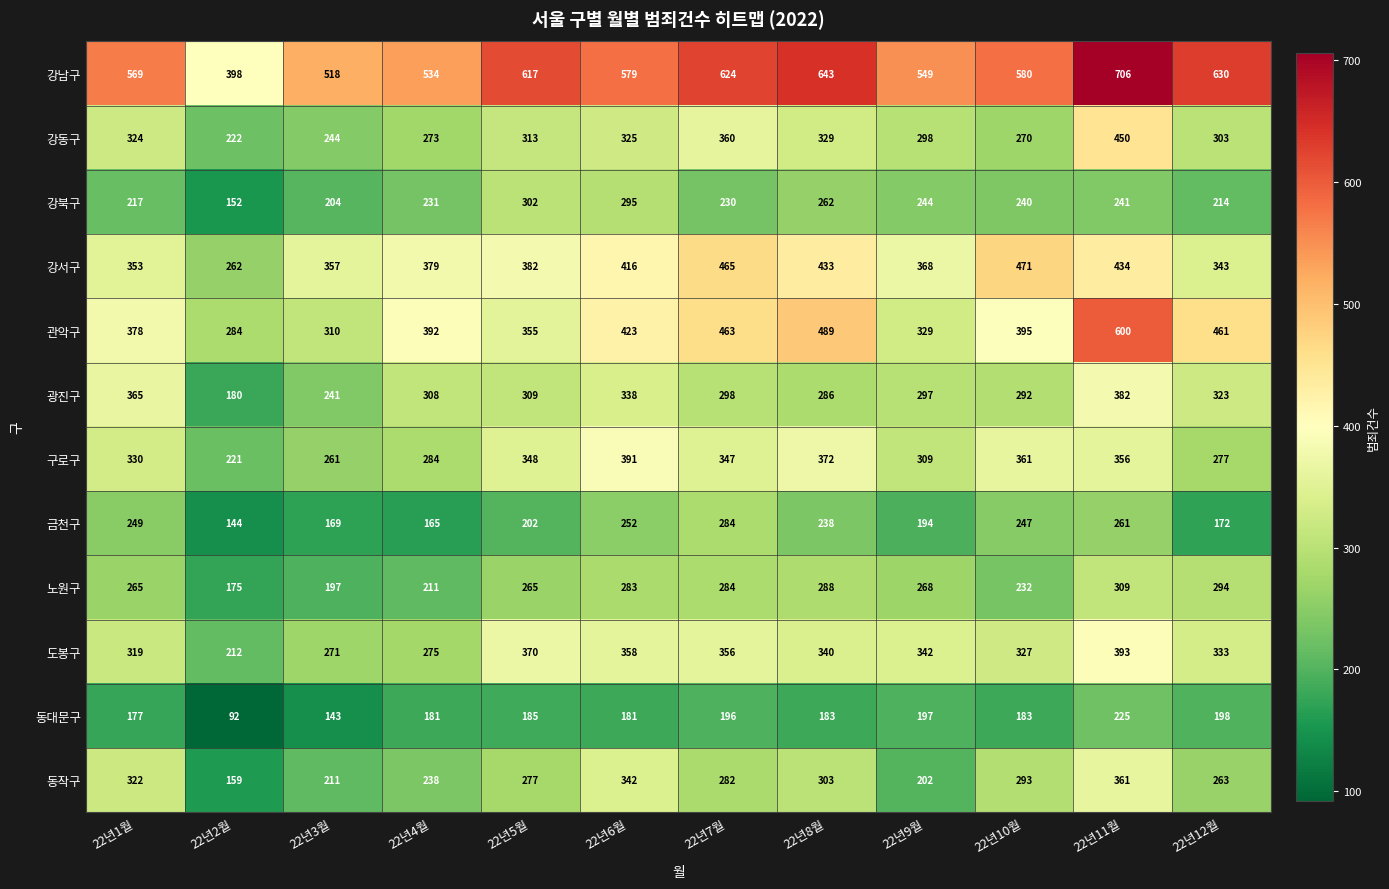

At which label does 동작구 first exceed 282?

22년1월